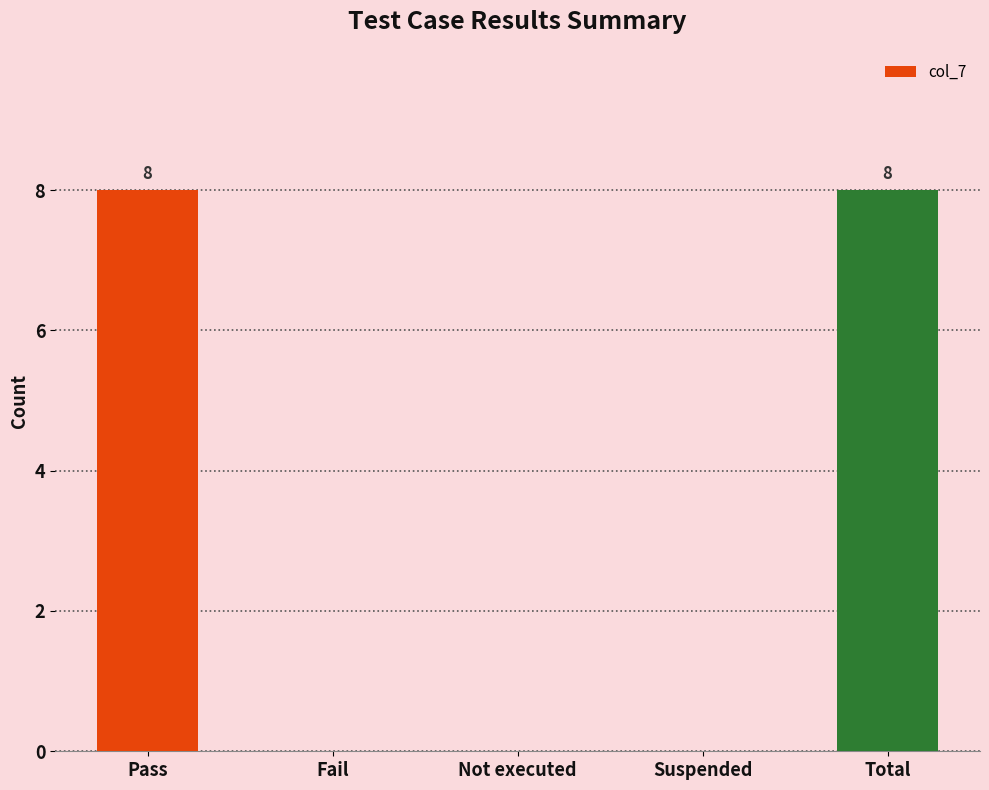

What is the maximum value shown in the chart?

8